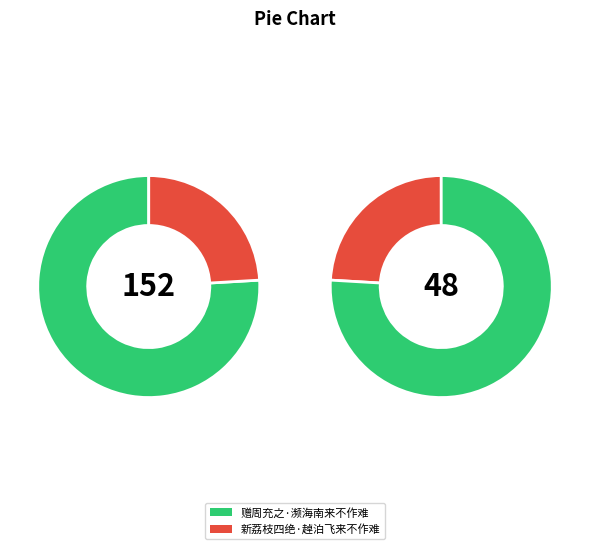

Rank the categories by value from highest to lowest.

赠周充之·濒海南来不作难, 新荔枝四绝·趠泊飞来不作难